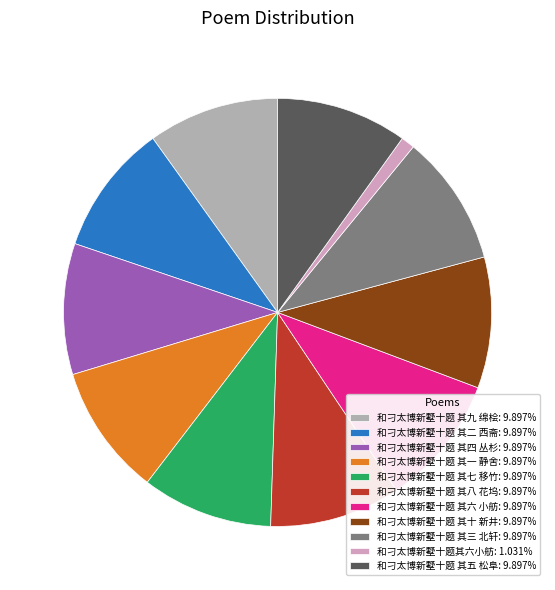

Is the sum of 和刁太博新墅十题 其一 静舍: 9.897% and 和刁太博新墅十题 其二 西斋: 9.897% greater than half?

No